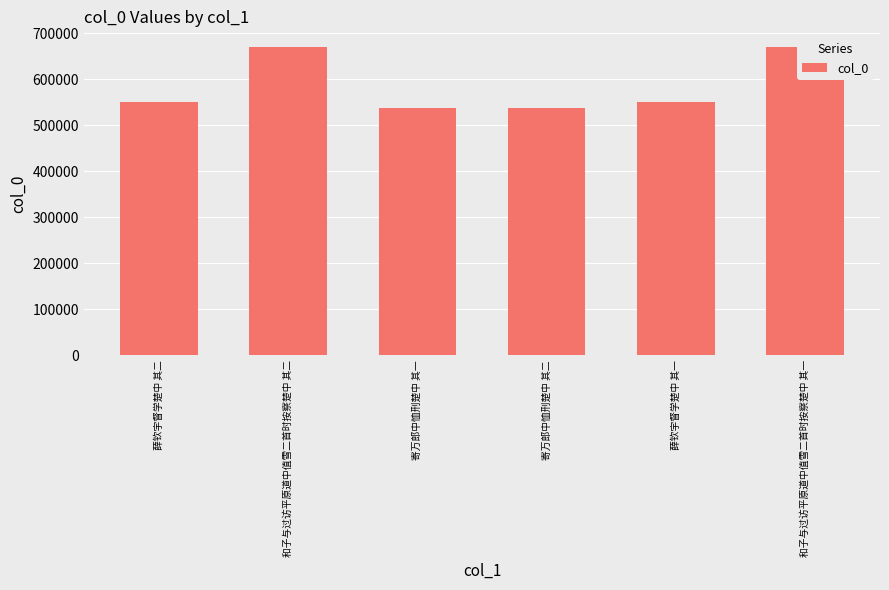

Which has a higher value, 薛钦宇督学楚中 其二 or 和子与过访平原道中值雪二首时按察楚中 其一?

和子与过访平原道中值雪二首时按察楚中 其一